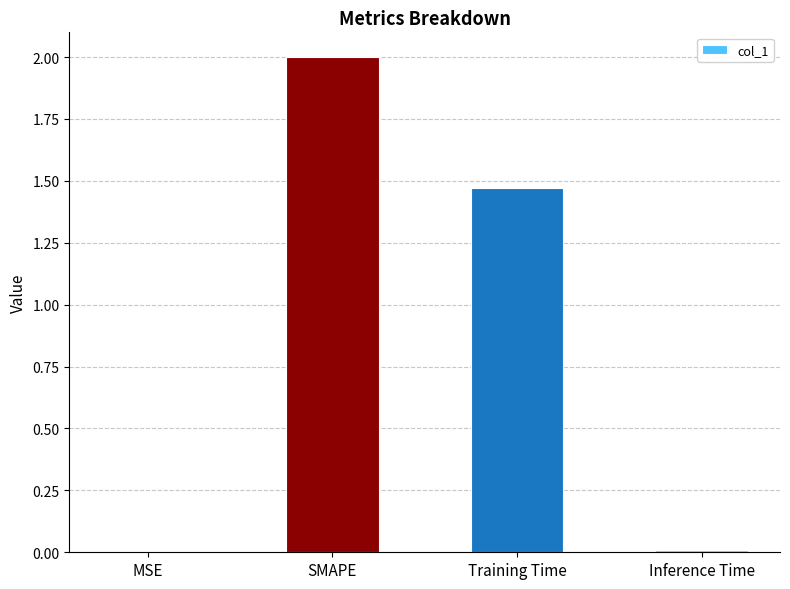

The value at Inference Time is 0.0. True or false?

True